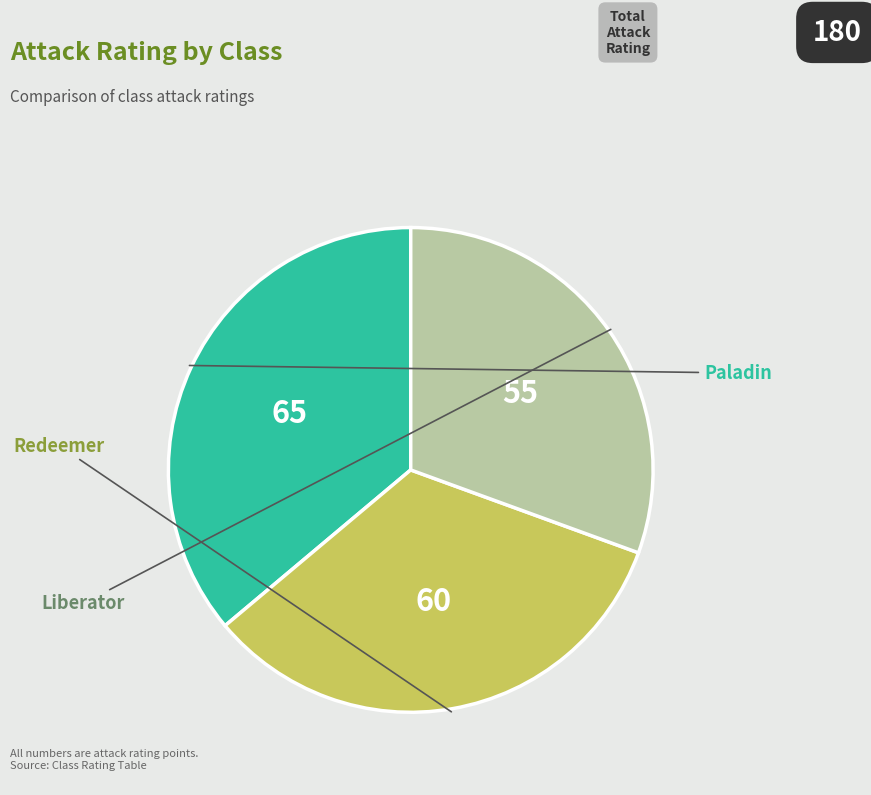

Which category has the biggest portion of the pie?

Paladin